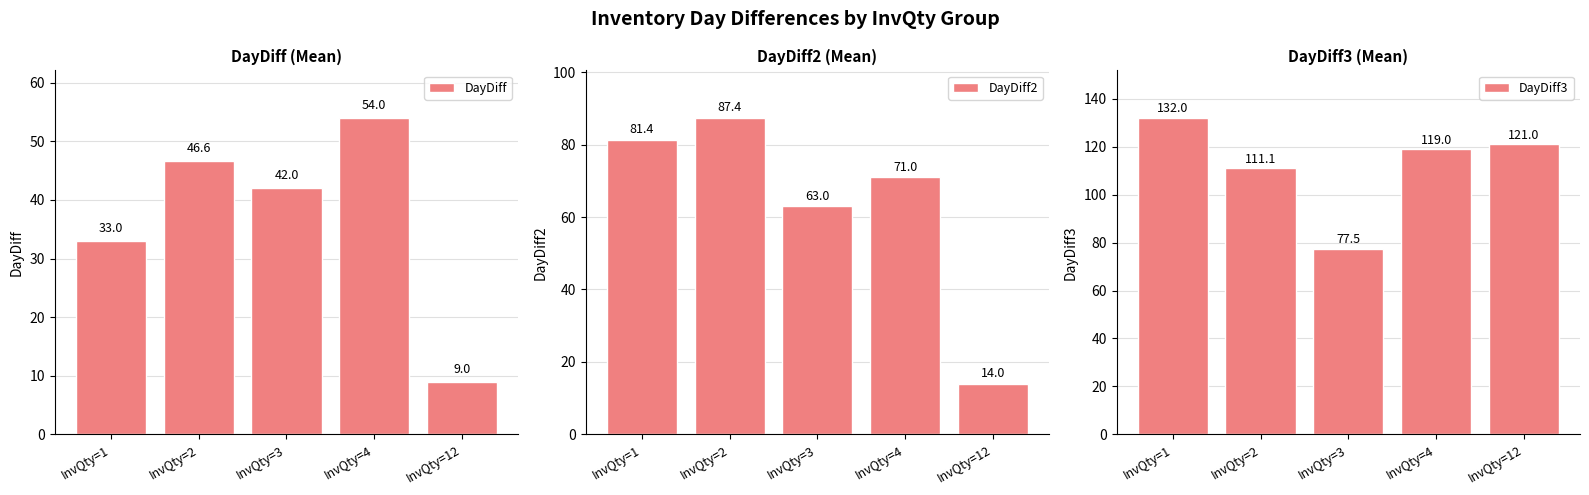

List the series in order of their overall mean, highest first.

DayDiff3, DayDiff2, DayDiff